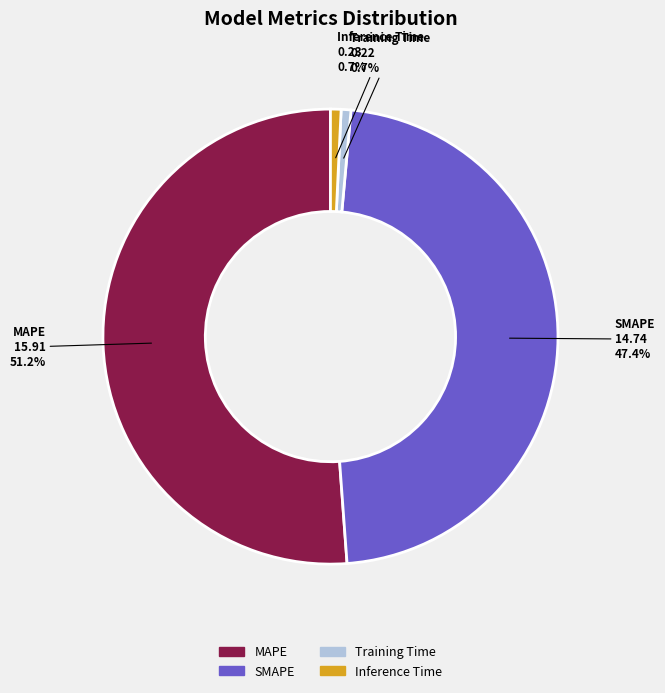

Which category has the biggest portion of the pie?

MAPE